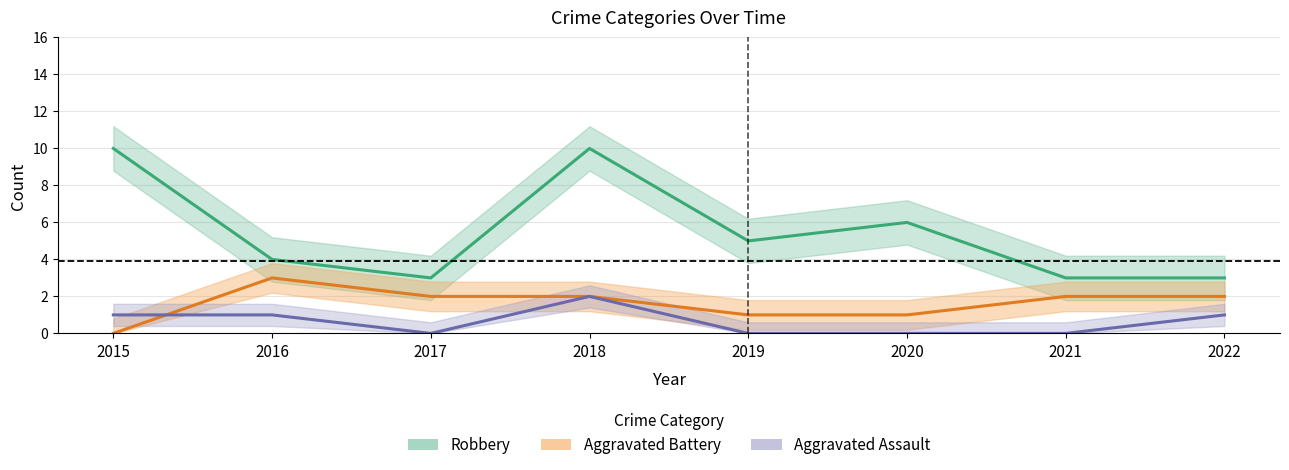

At which label does Aggravated Battery reach its peak?

2016